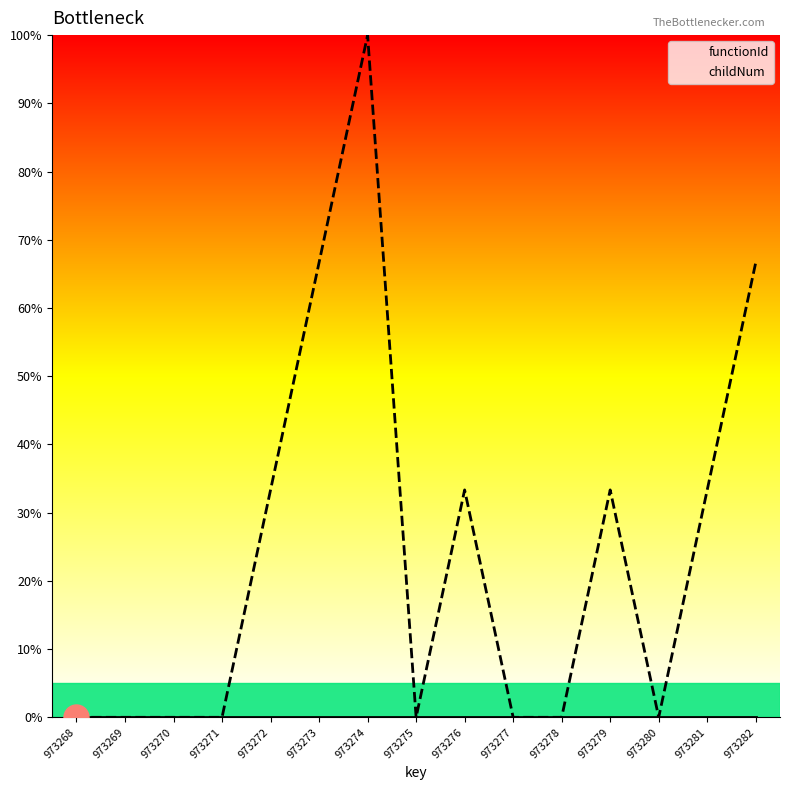

True or false: childNum and functionId cross at least once.

False